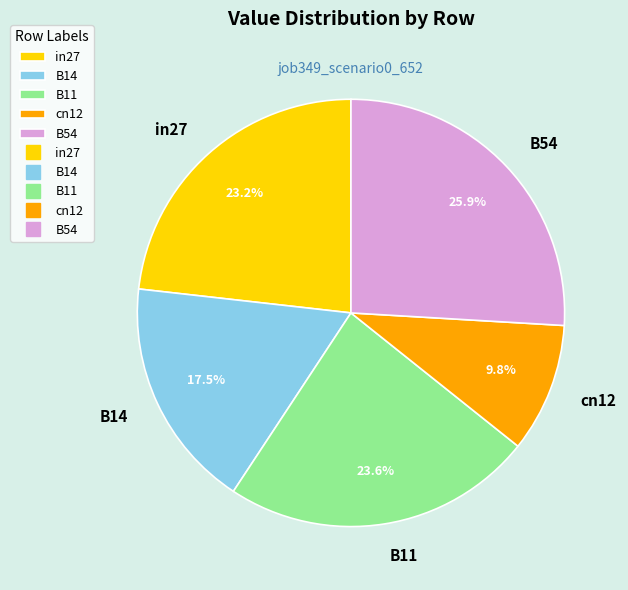

Does any single category account for the majority?

No